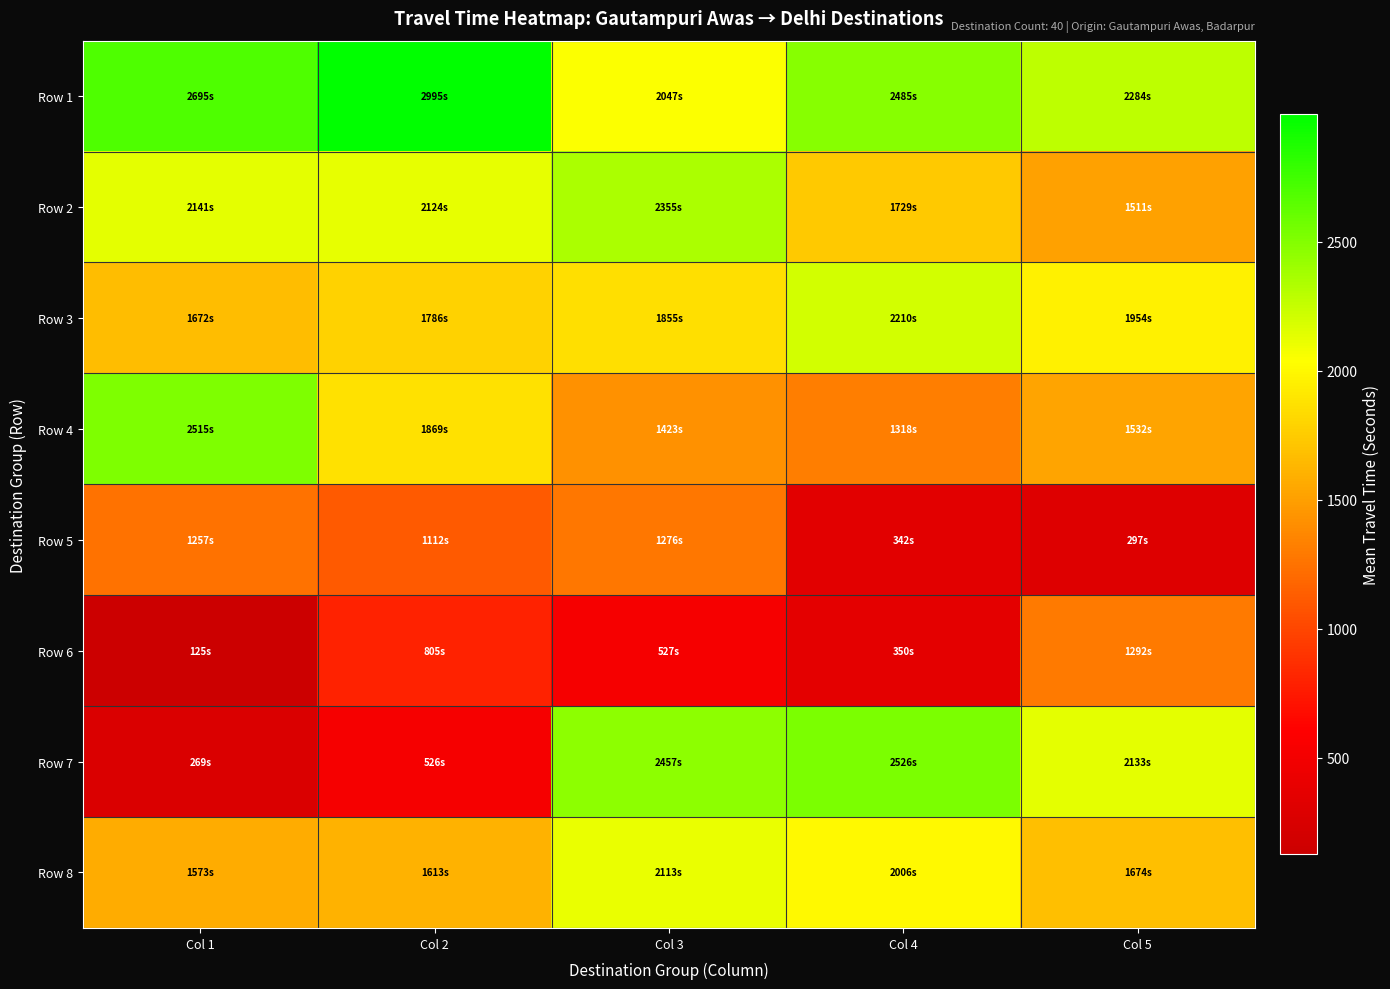

Reading right to left, extract all data points from this chart.

Row 1: Col 5=2284	Col 4=2485	Col 3=2047	Col 2=2995	Col 1=2695
Row 2: Col 5=1511	Col 4=1729	Col 3=2355	Col 2=2124	Col 1=2141
Row 3: Col 5=1954	Col 4=2210	Col 3=1855	Col 2=1786	Col 1=1672
Row 4: Col 5=1532	Col 4=1318	Col 3=1423	Col 2=1869	Col 1=2515
Row 5: Col 5=297	Col 4=342	Col 3=1276	Col 2=1112	Col 1=1257
Row 6: Col 5=1292	Col 4=350	Col 3=527	Col 2=805	Col 1=125
Row 7: Col 5=2133	Col 4=2526	Col 3=2457	Col 2=526	Col 1=269
Row 8: Col 5=1674	Col 4=2006	Col 3=2113	Col 2=1613	Col 1=1573